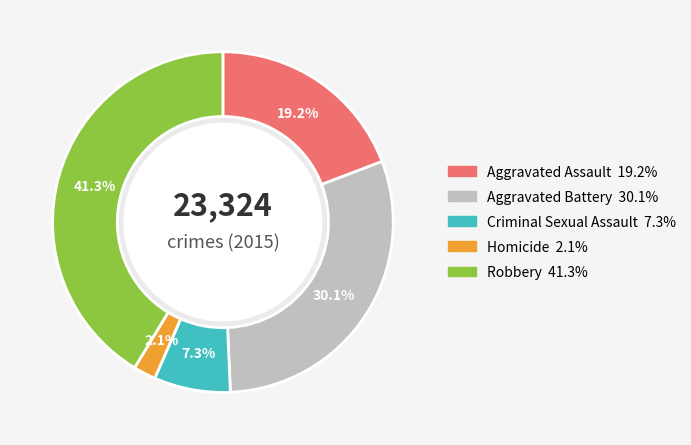

How many segments does this pie chart have?

5